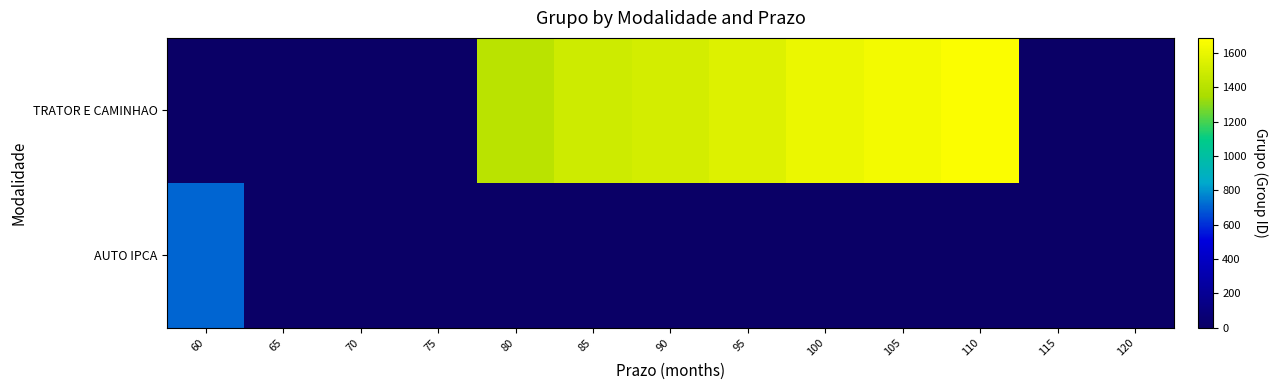

What value does the TRATOR E CAMINHAO series have at 95?

1555.1